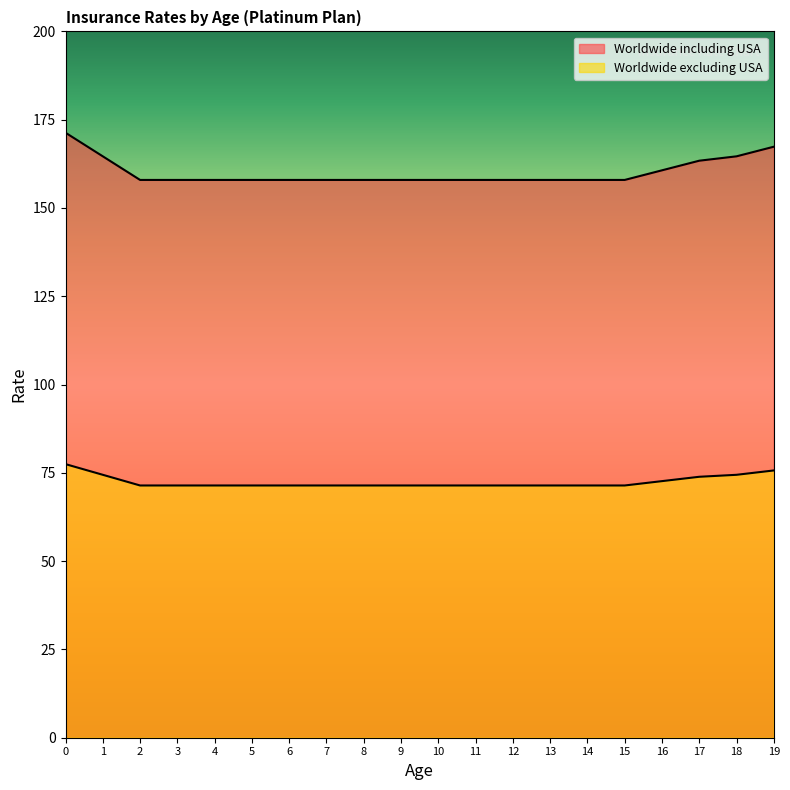

Does the chart have visible grid lines?

No